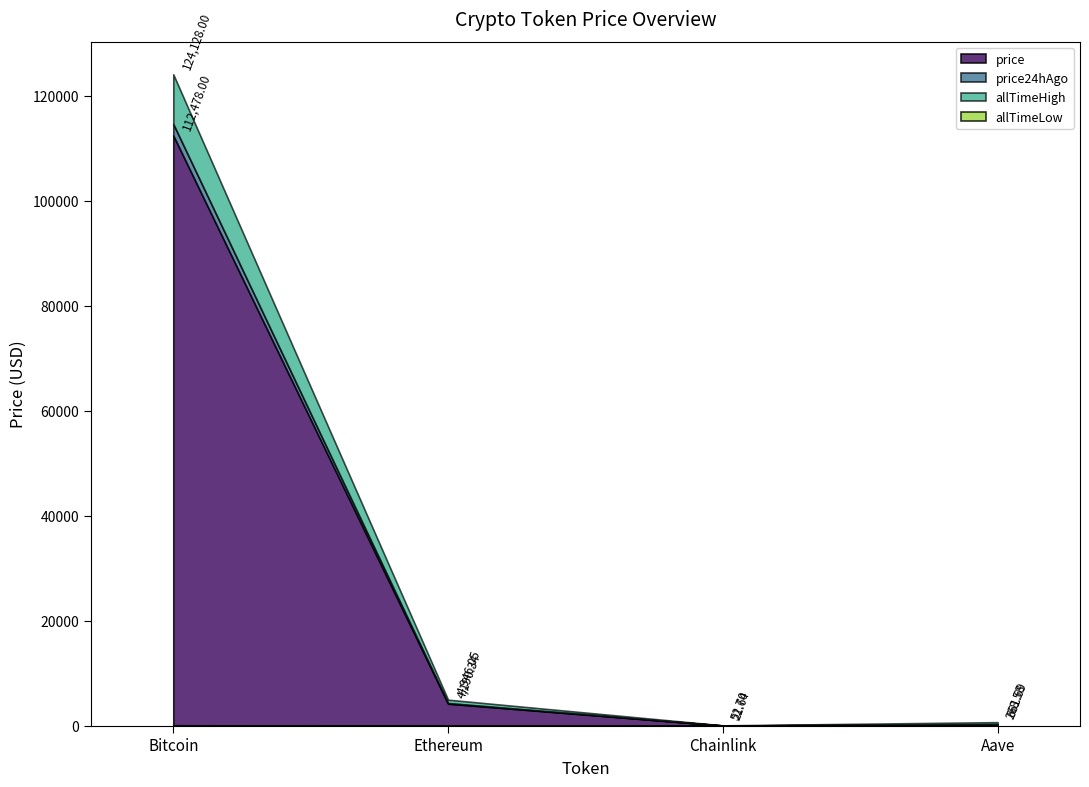

At which label does price first exceed 4190?

Bitcoin